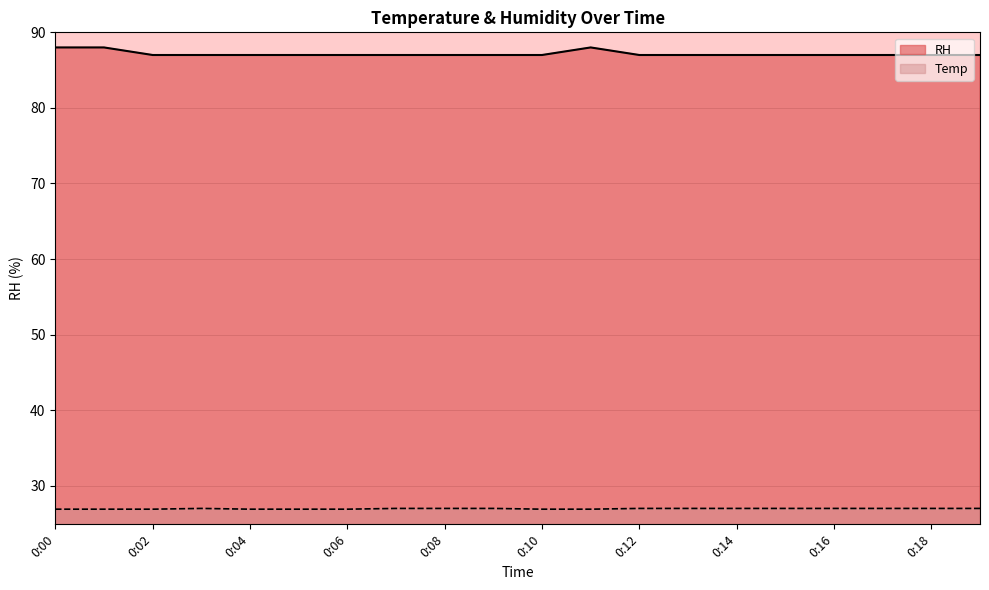

Which category has the highest value in the RH series?

0:00